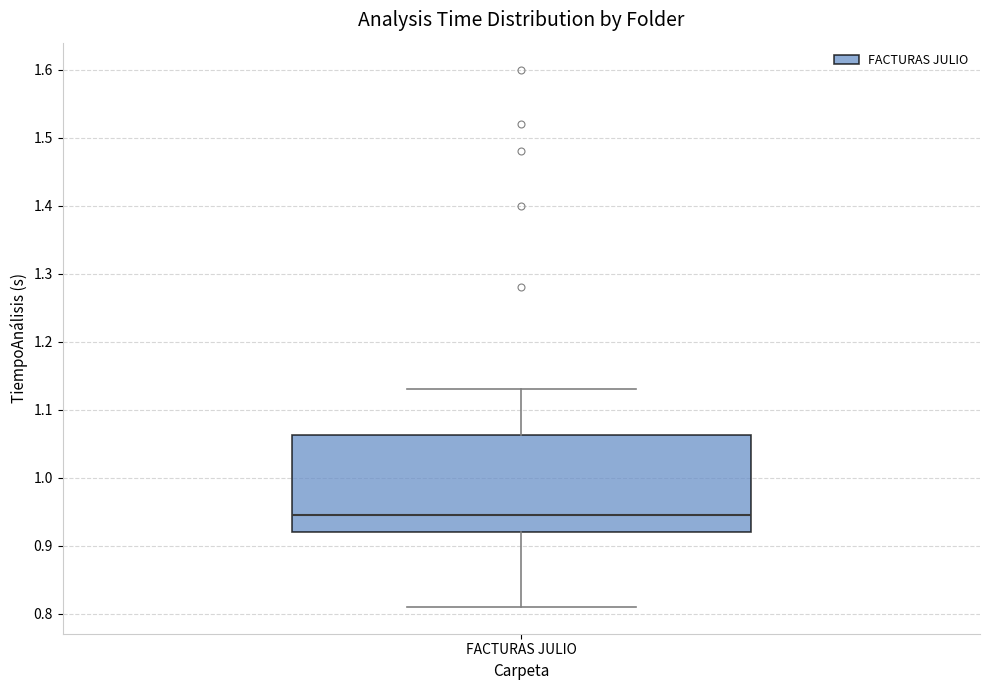

Transcribe this box plot: give where the median line is, the range the box spans, and where the two whiskers end, as read against the y-axis. The values are not printed on the chart, so give them approximately, as read against the axis.

median 0.95, box 0.92 to 1.06, whiskers 0.81 to 1.13